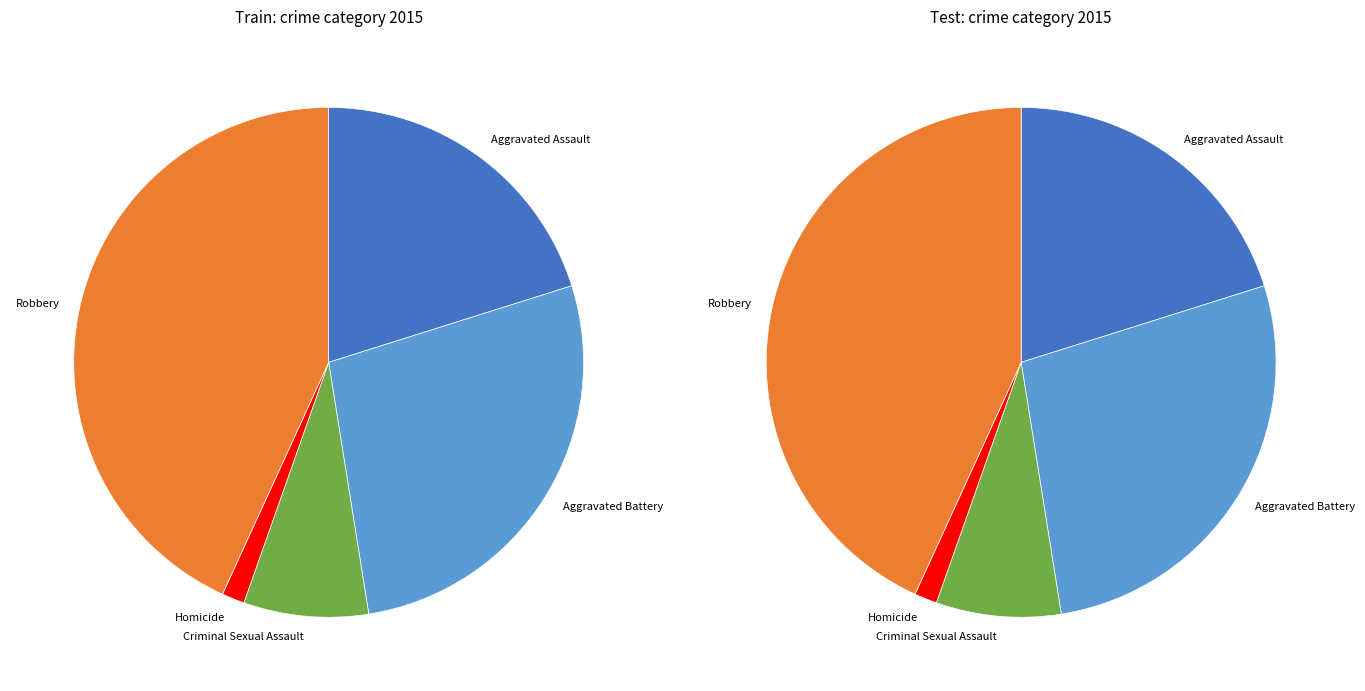

Count the number of slices in the pie.

5